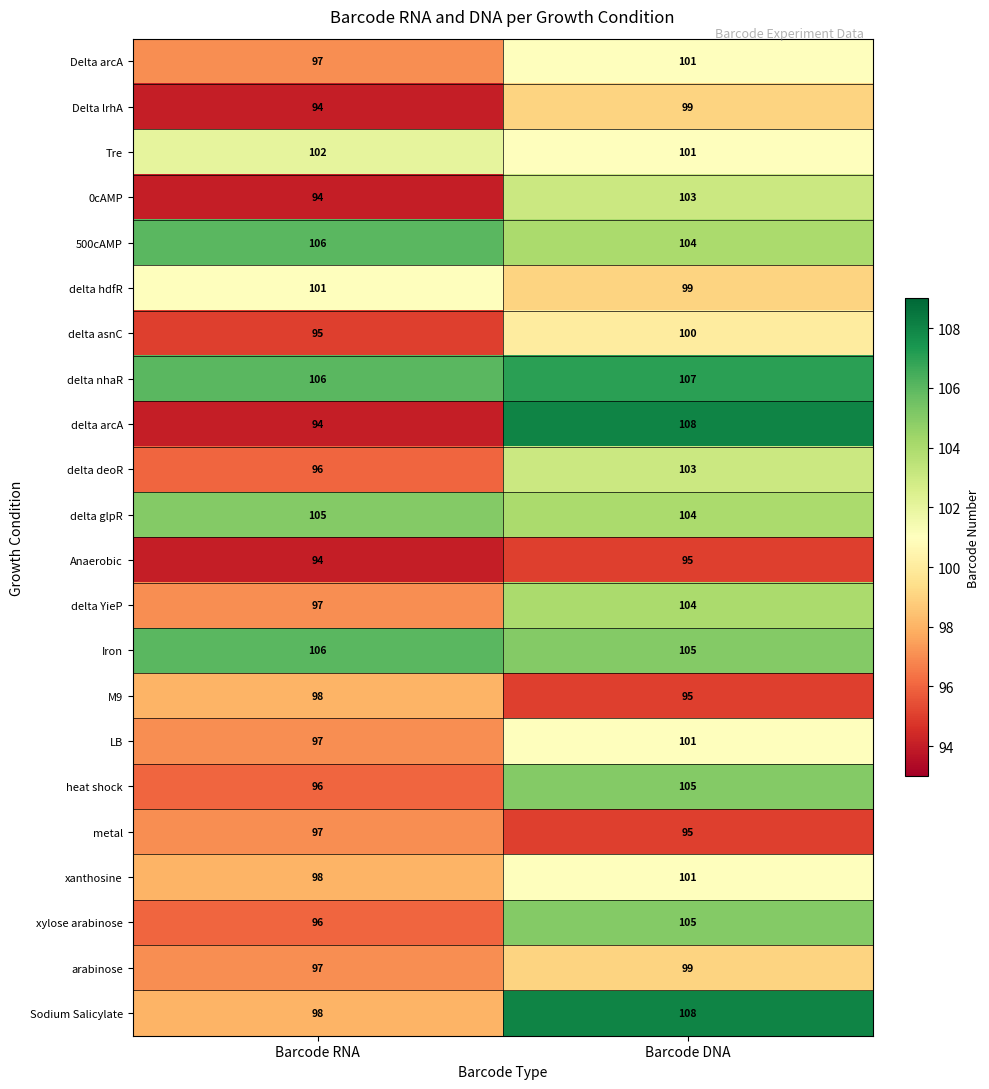

What is the total value across all series at Barcode DNA?

2242